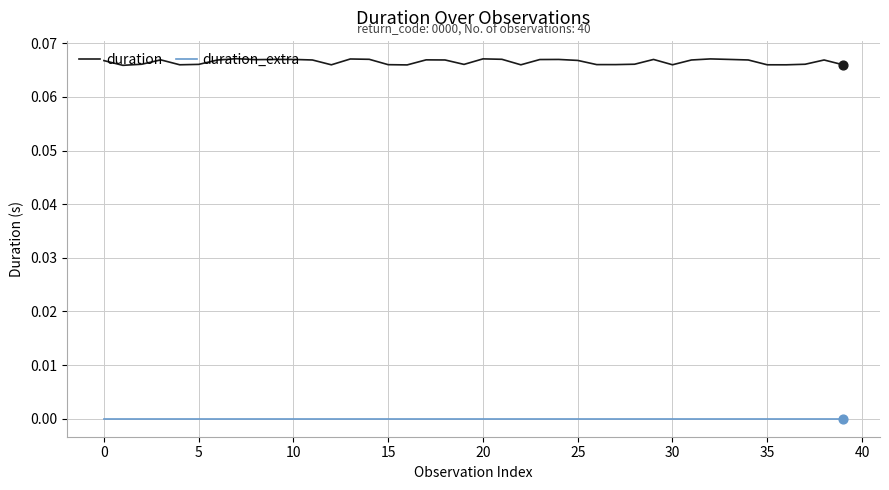

What are all the series names shown in the legend?

duration, duration_extra